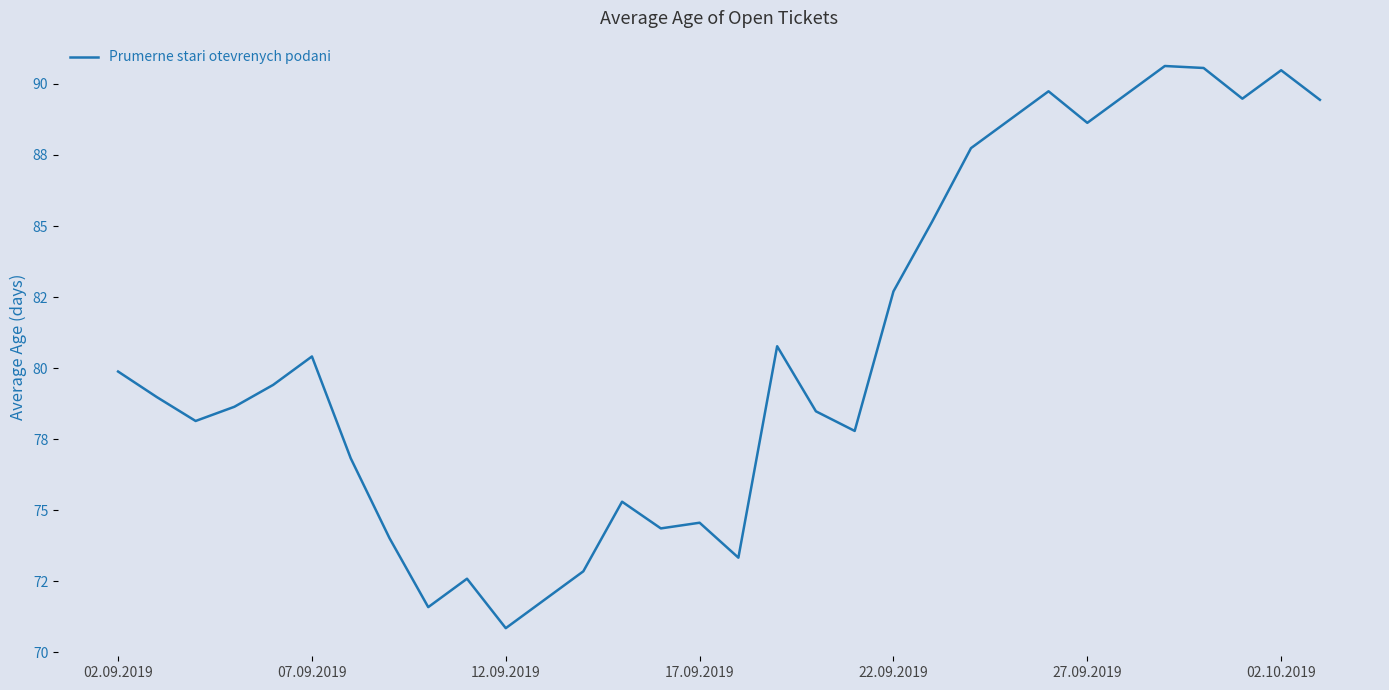

Where is the first local maximum?

07.09.2019